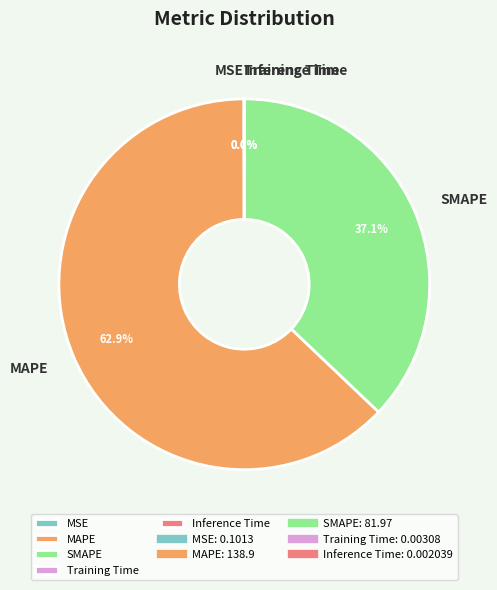

Which category has the biggest portion of the pie?

MAPE